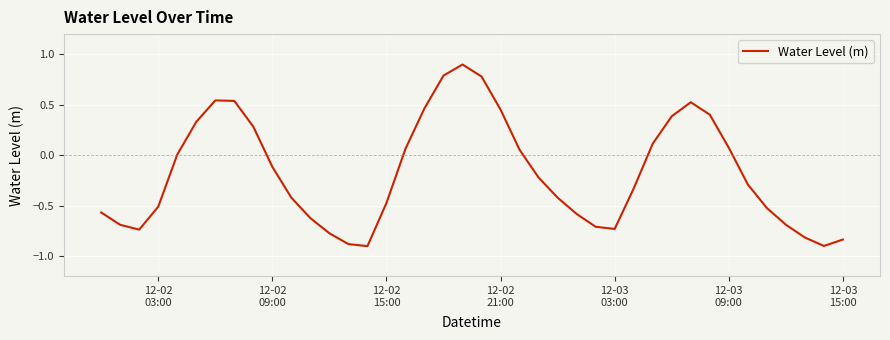

How many lines are shown in the chart?

1